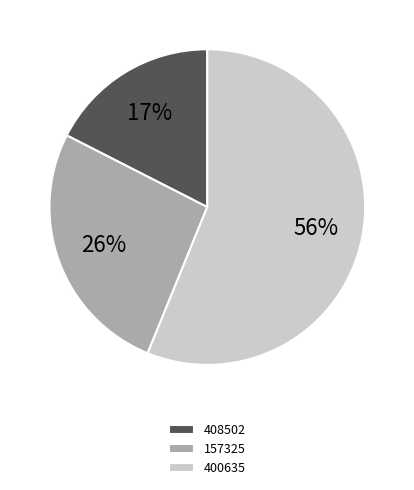

True or false: 157325 accounts for 26% of the total.

True